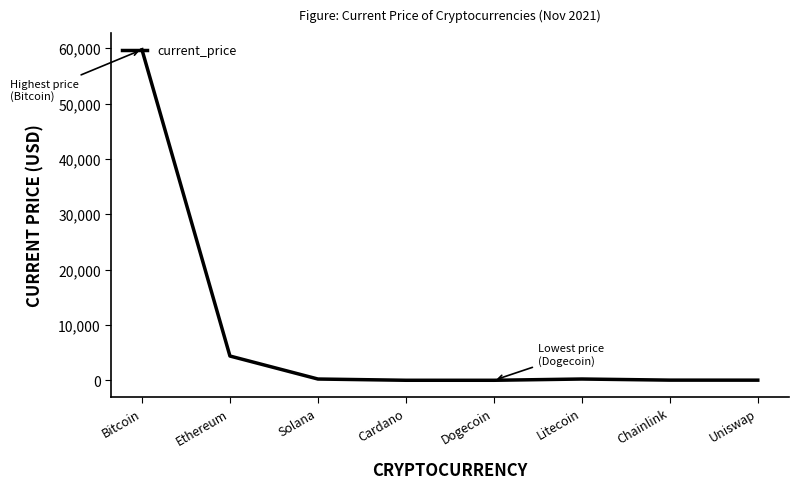

Which label corresponds to the largest value in the chart?

Bitcoin